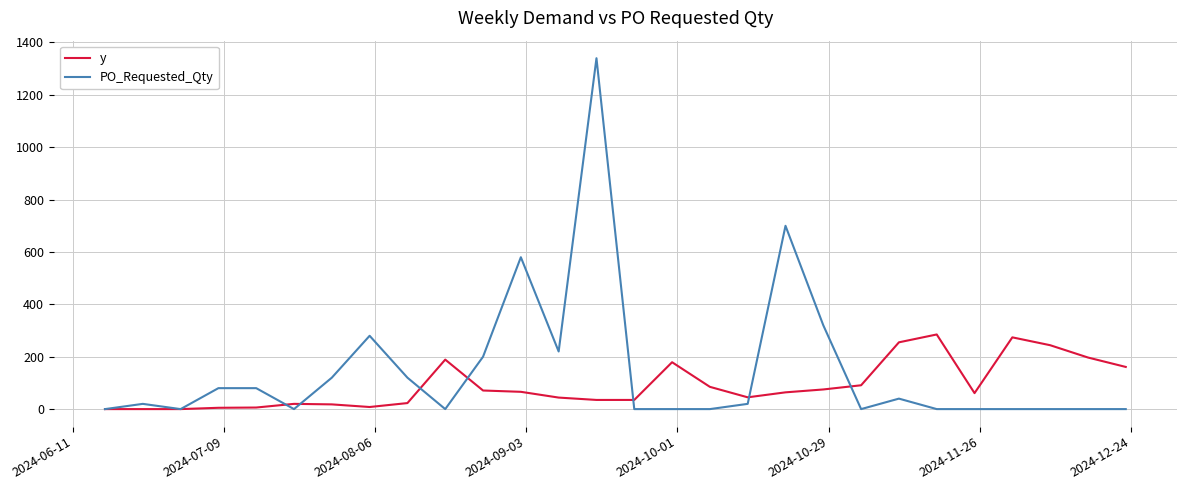

Which series has the widest spread of values?

PO_Requested_Qty